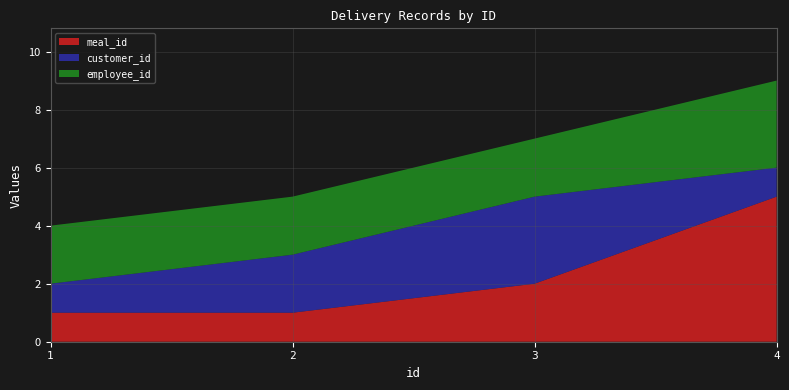

Reading right to left, what are all the values shown in this chart?

meal_id: 4=5	3=2	2=1	1=1
customer_id: 4=1	3=3	2=2	1=1
employee_id: 4=3	3=2	2=2	1=2